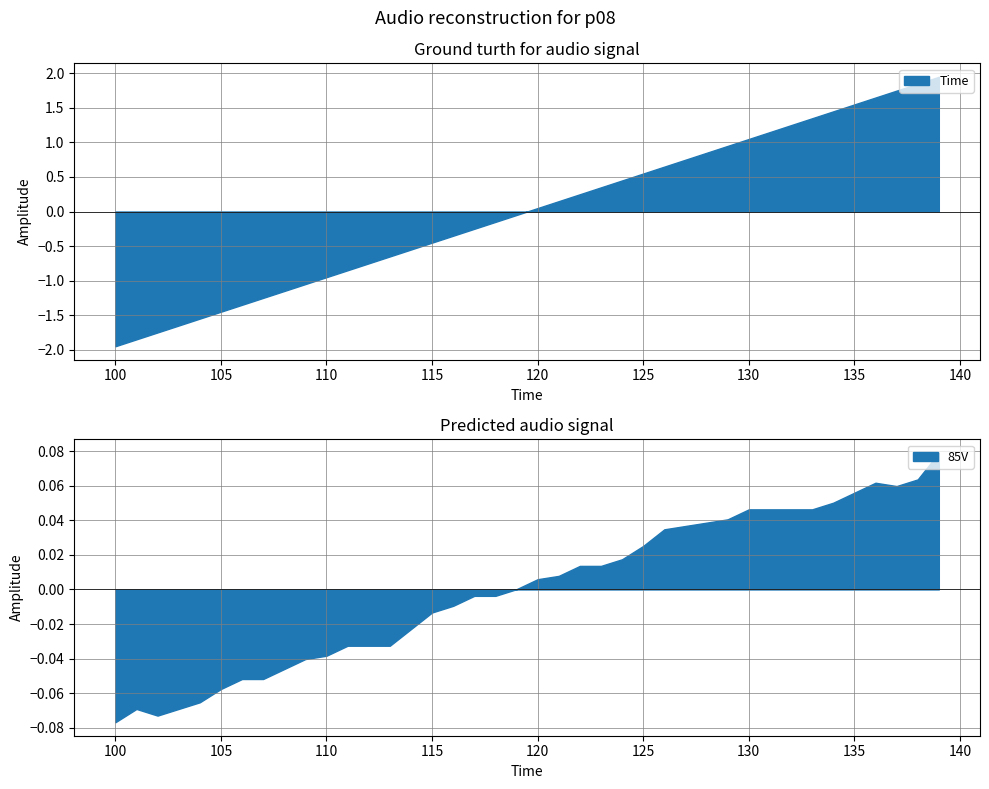

True or false: 85V has a value of 1.0 at 27.

False